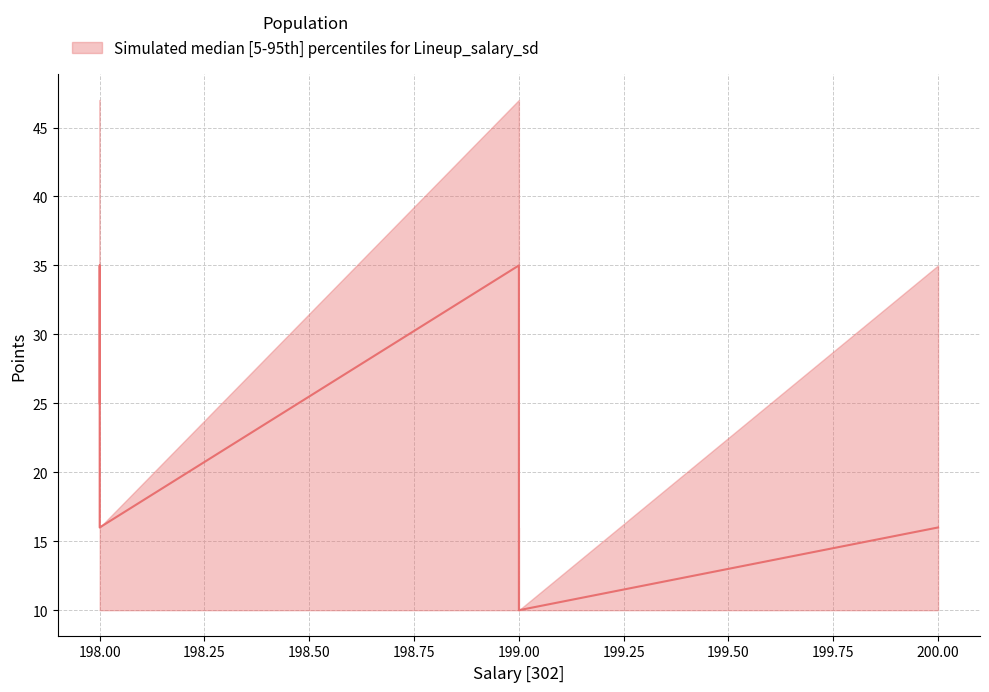

The value of upper at 198 is 35. True or false?

True